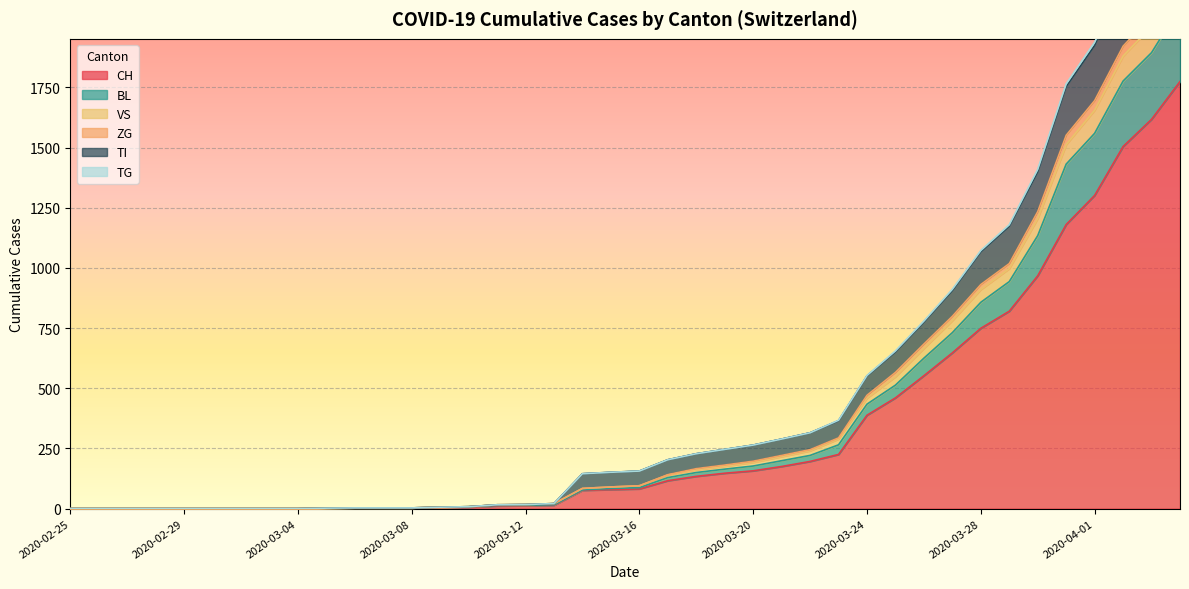

What is the highest value of the CH series?

1774